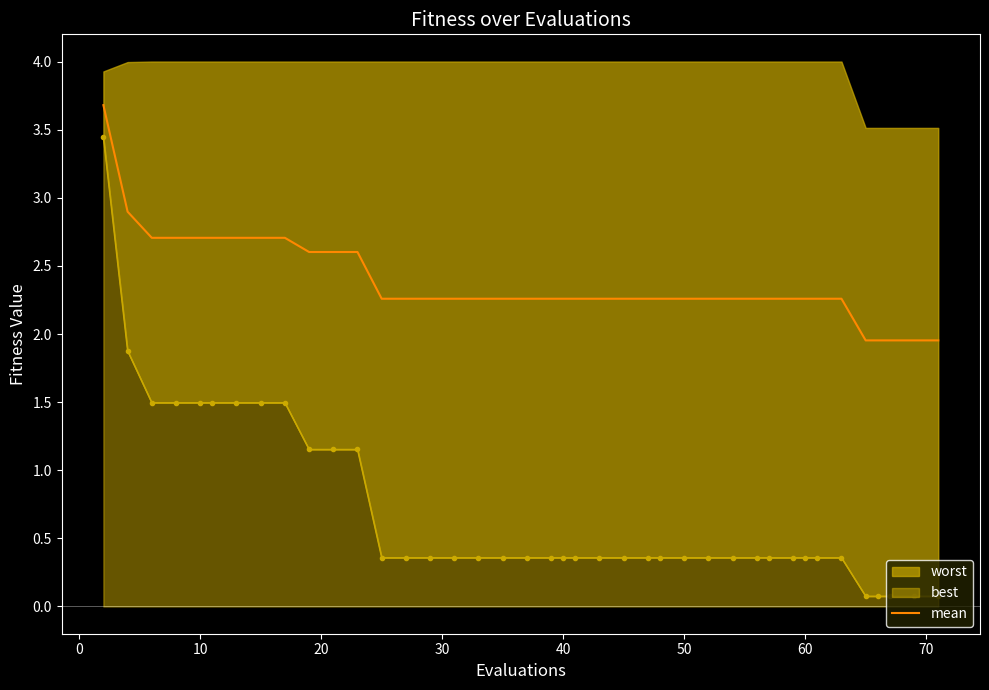

What is the highest value of the mean series?

3.7